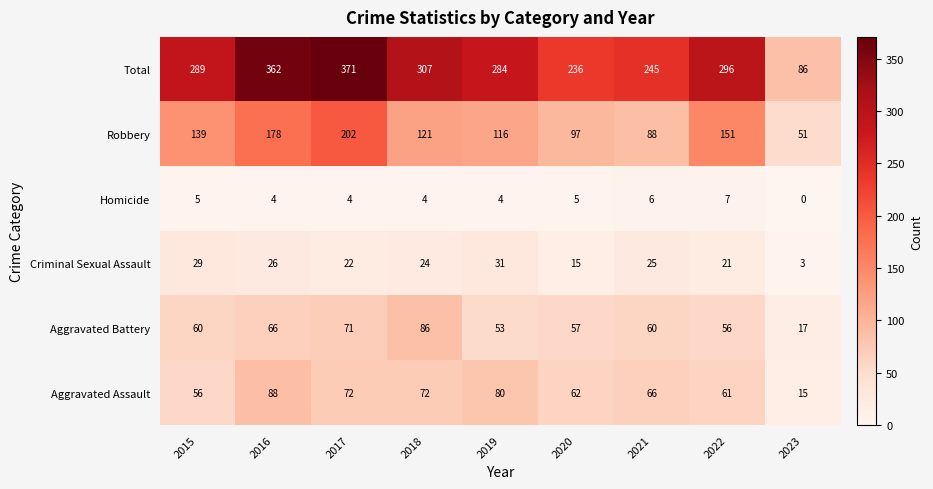

How many data points does each series have?

9